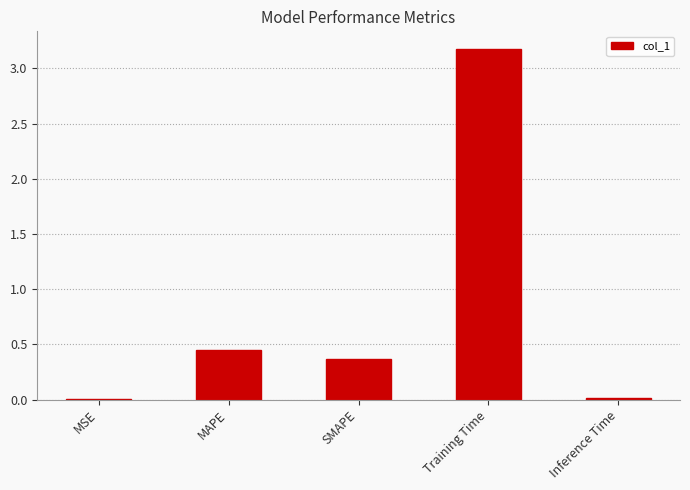

Which has a higher value, SMAPE or Inference Time?

SMAPE